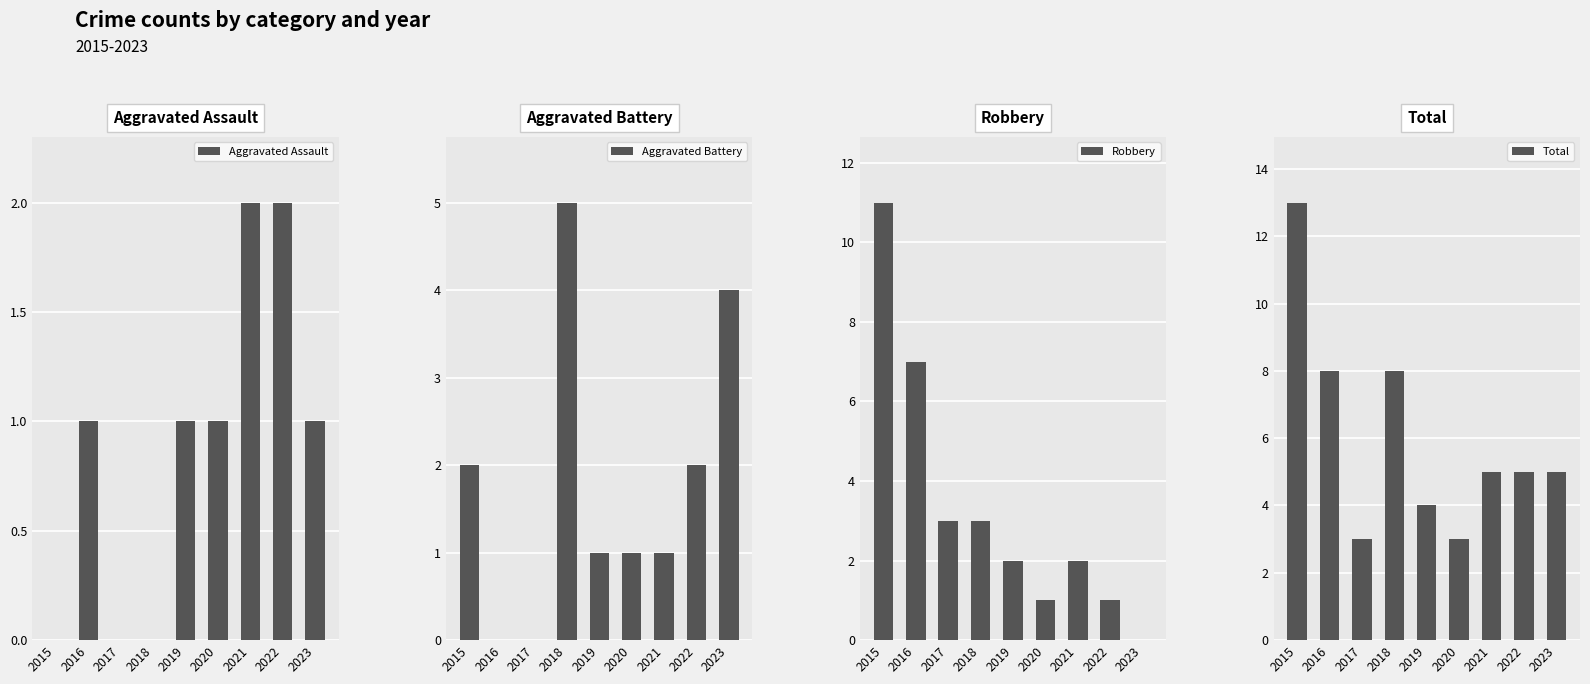

Reading left to right, what are all the values shown in this chart?

Aggravated Assault: 0	1	0	0	1	1	2	2	1
Aggravated Battery: 2	0	0	5	1	1	1	2	4
Robbery: 11	7	3	3	2	1	2	1	0
Total: 13	8	3	8	4	3	5	5	5